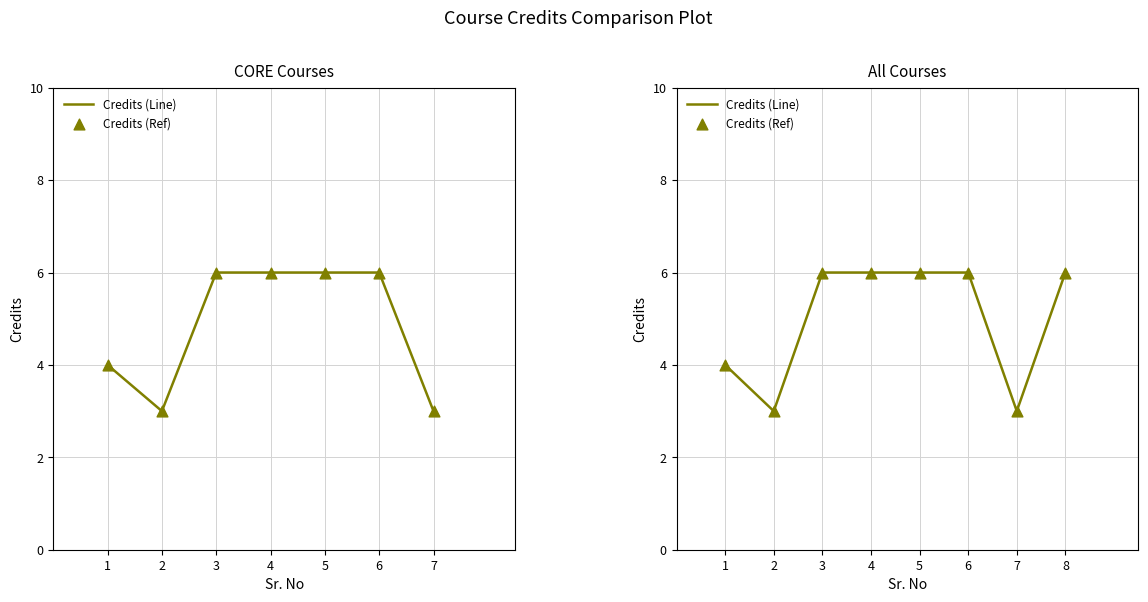

Is the value of Credits (Line) at 8 greater than the value of Credits (Ref) at 3?

No